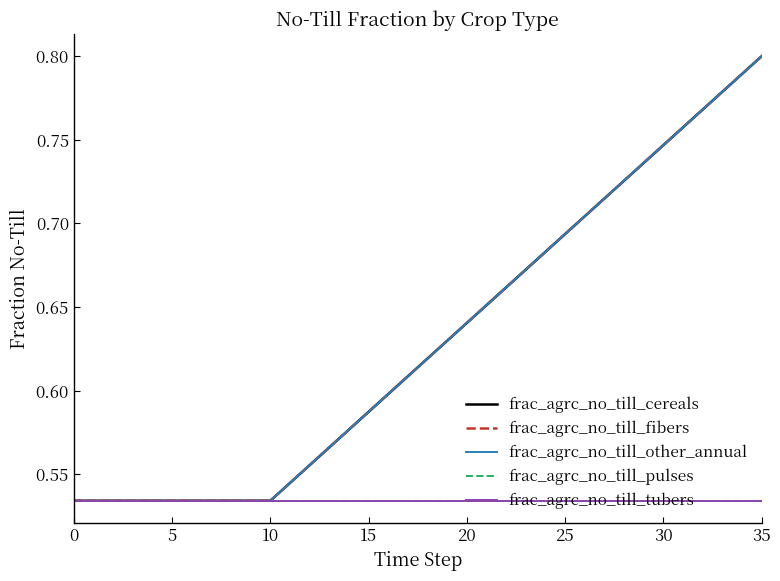

Does the chart display data point markers on the line(s)?

No